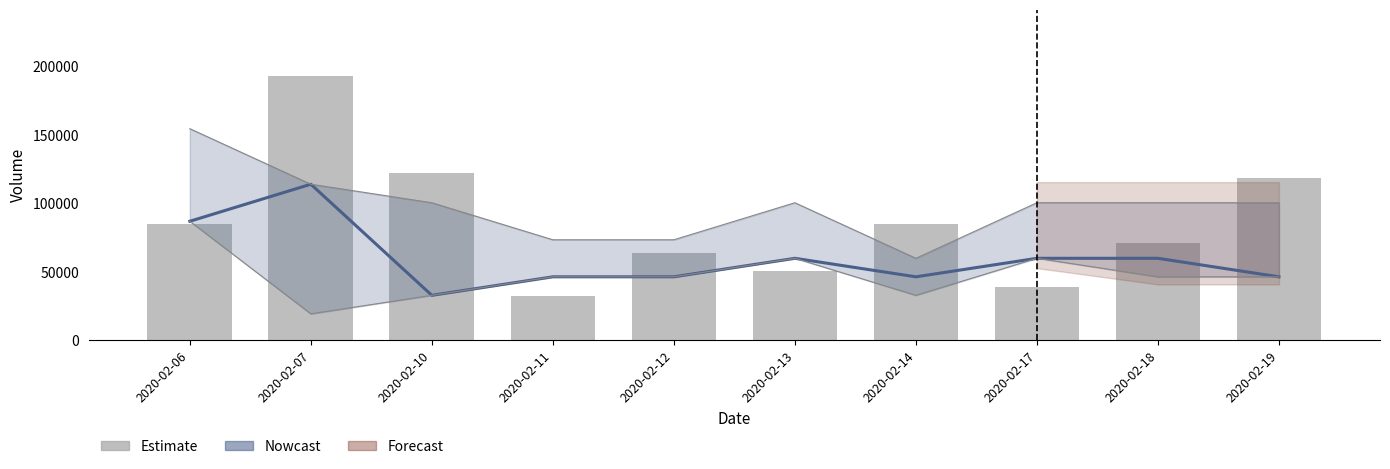

The value of Nowcast at 2020-02-13 is 12466.0. True or false?

False